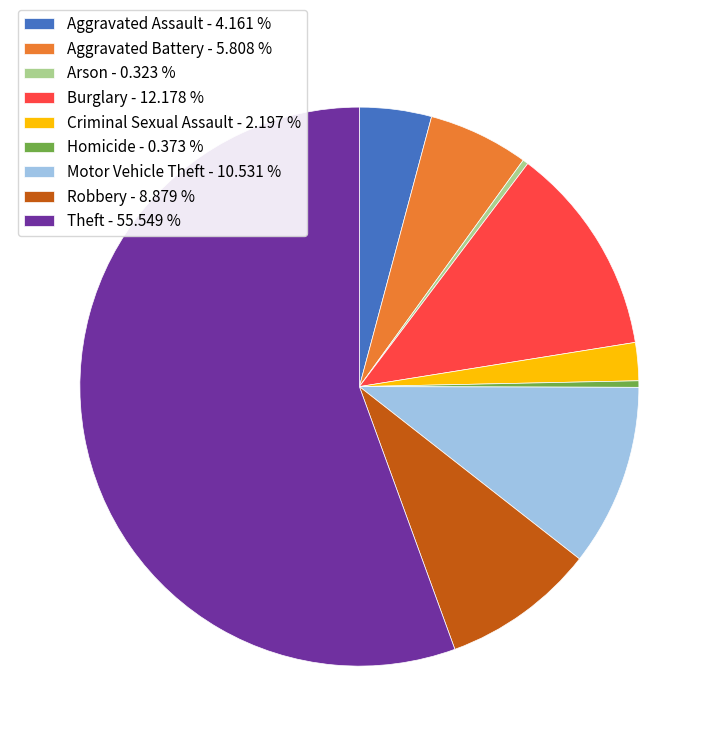

The Theft slice represents 62% of the pie. True or false?

False